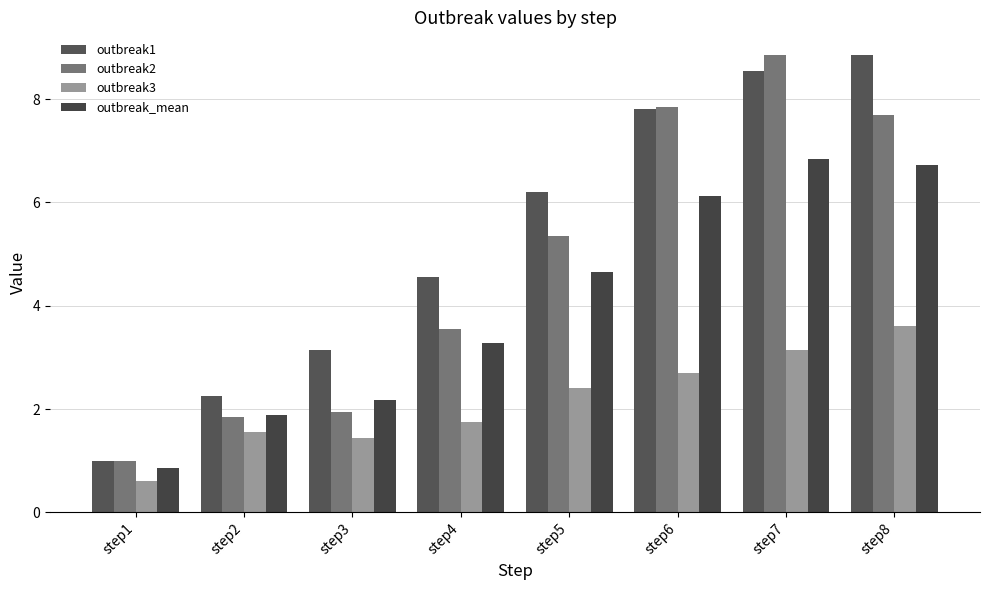

True or false: outbreak_mean has a value of 1.5 at step1.

False